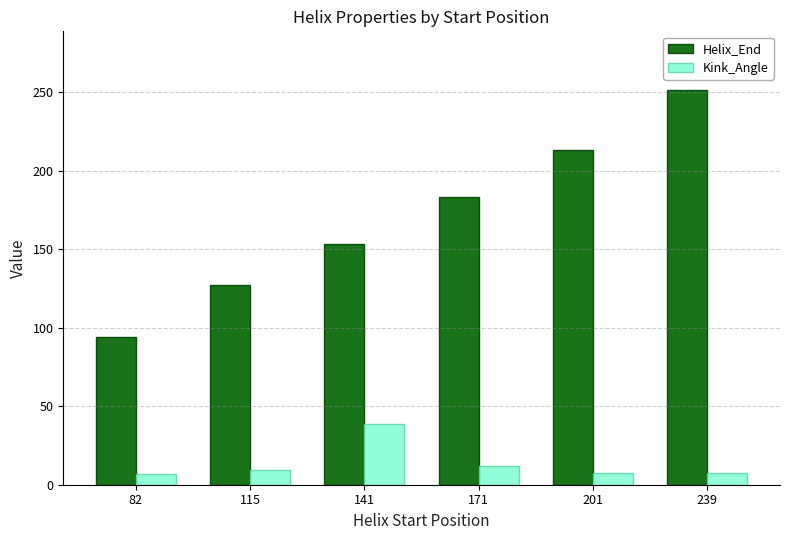

What is the difference between the second highest and minimum values in the Kink_Angle series?

4.7